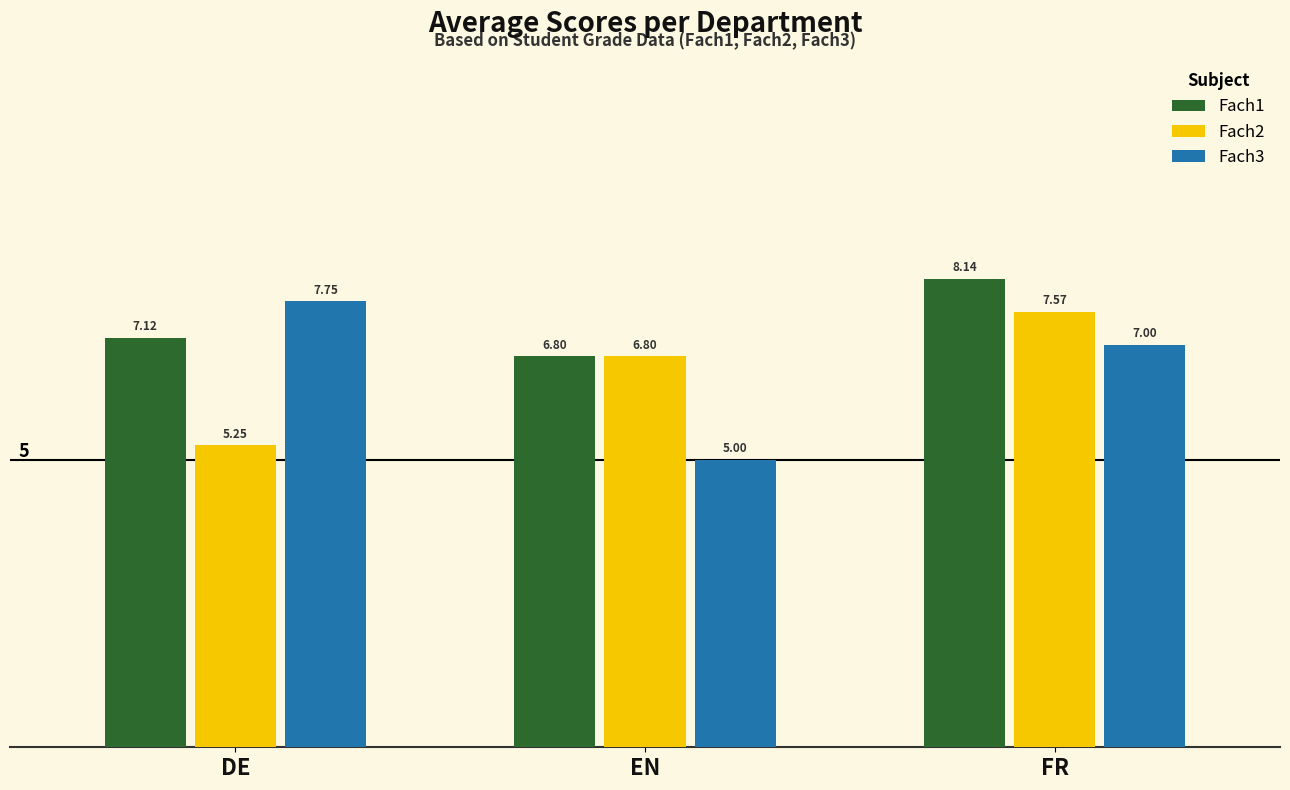

What is the label of the 2nd bar from the right?

EN